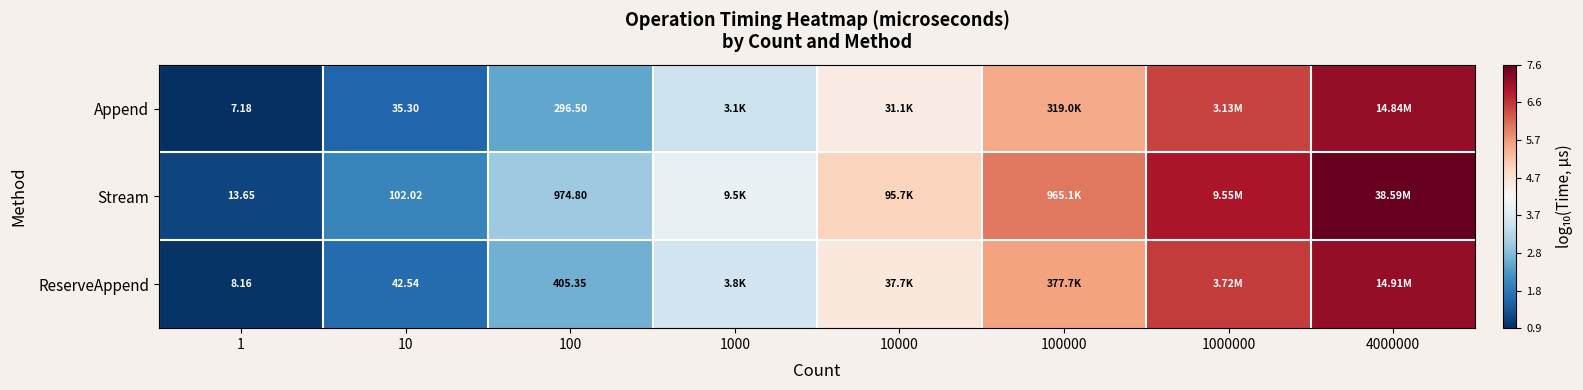

Rank the series at 10 from highest to lowest value.

Stream, ReserveAppend, Append